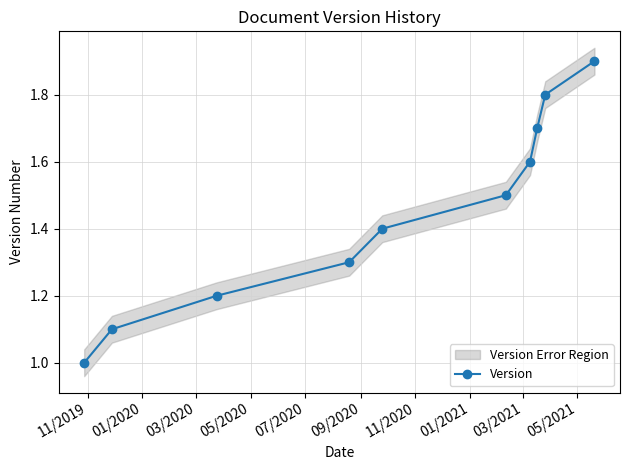

How many lines are shown in the chart?

1